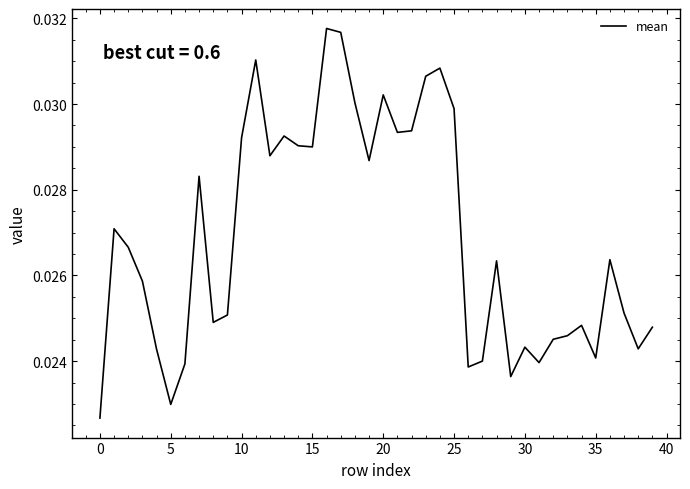

How many interior local valleys (lower than both neighbors) does the data have?

11